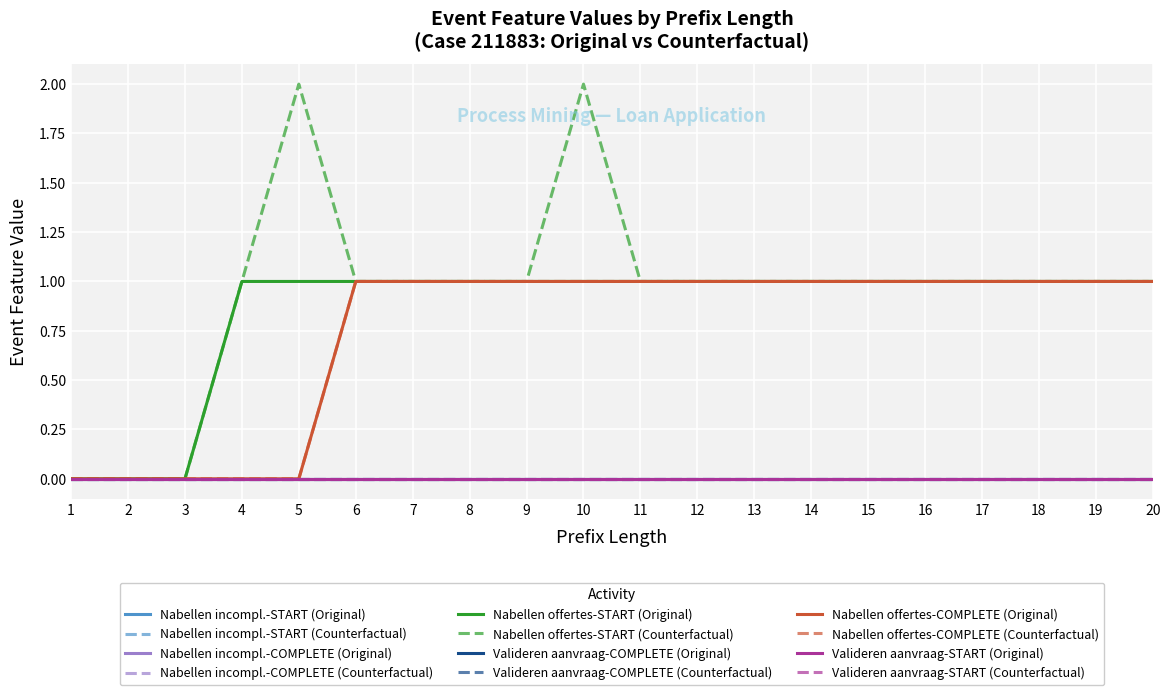

Does the chart display data point markers on the line(s)?

No